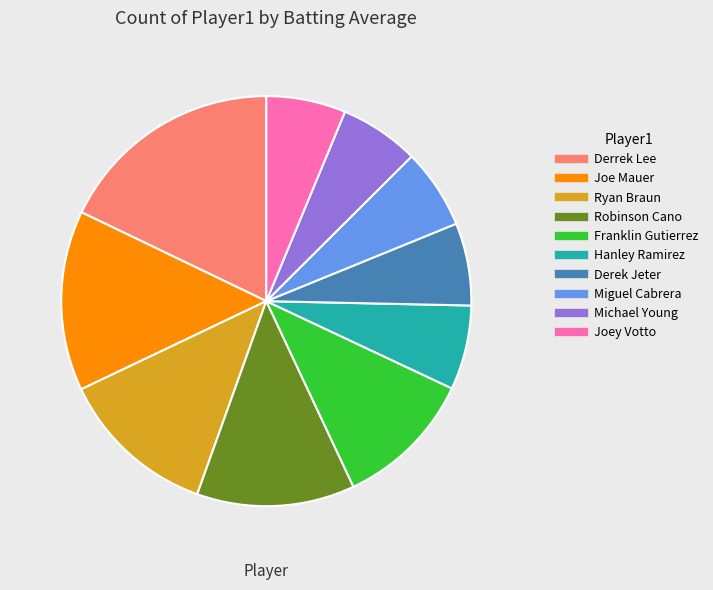

Is there a majority slice in this chart?

No